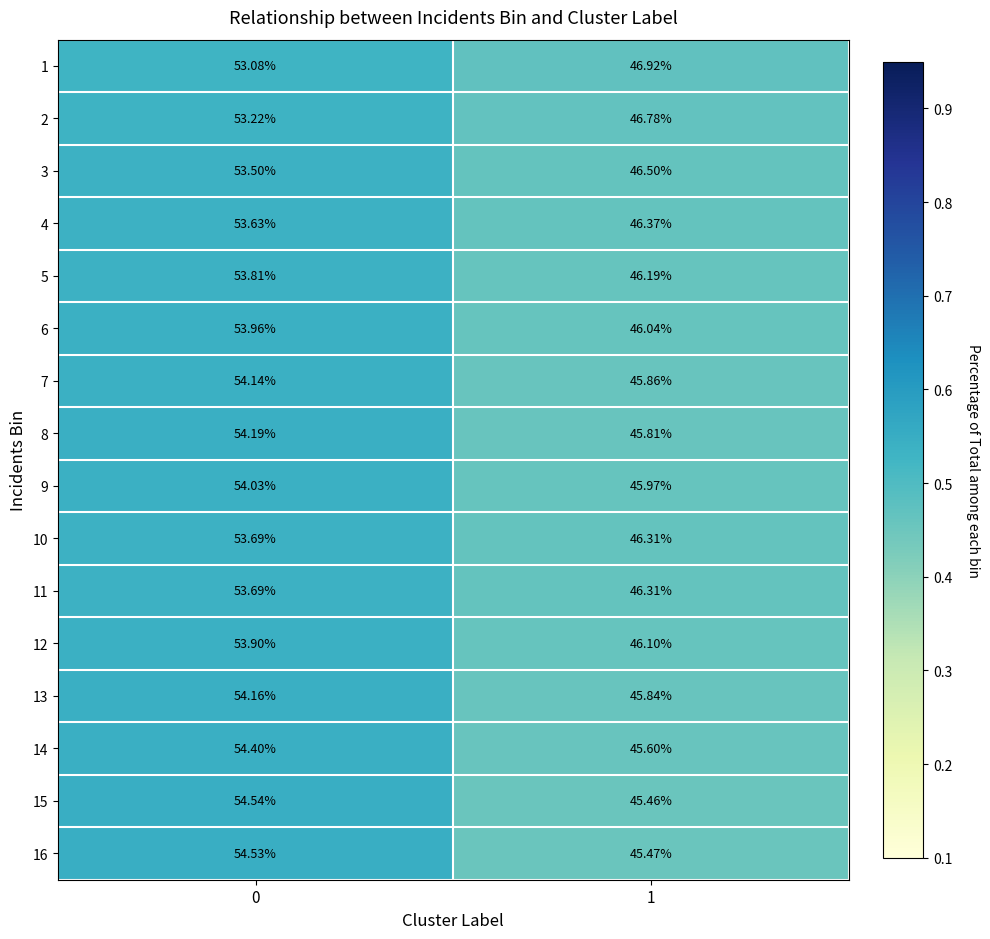

What is the greatest value displayed?

54.5